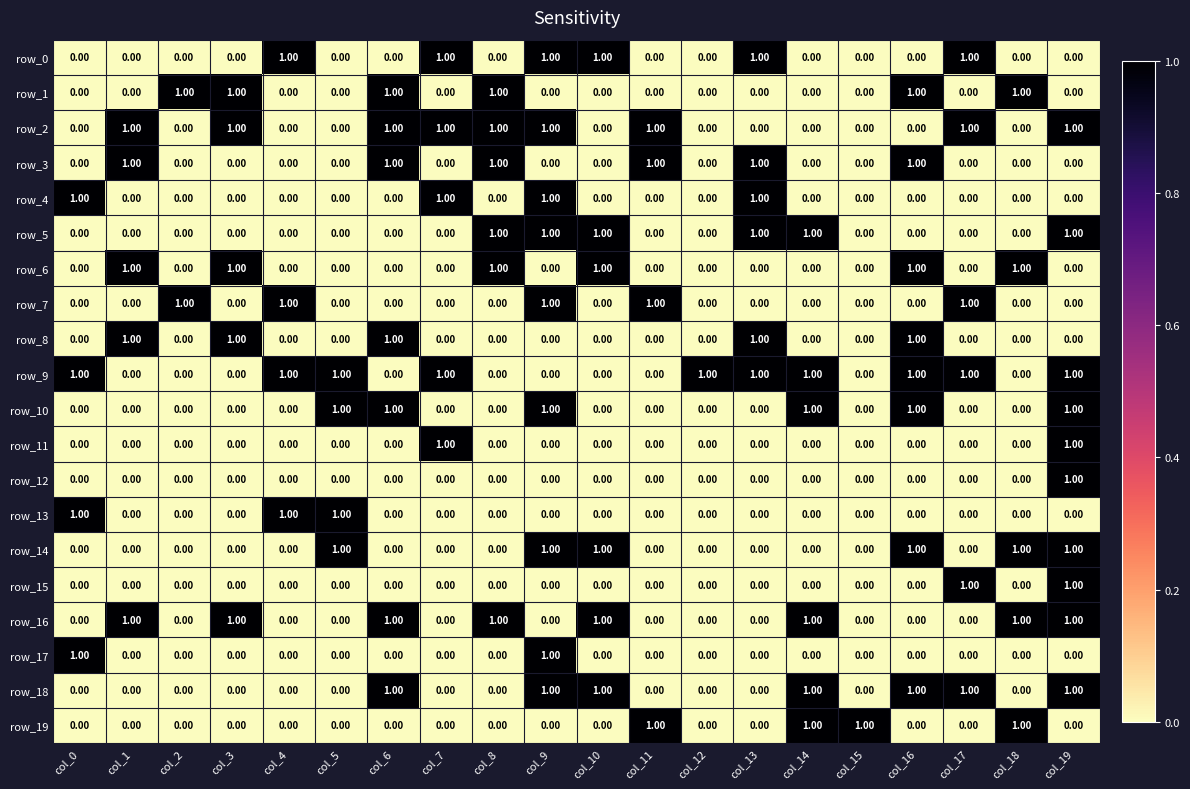

How many data points in row_4 are above 0?

4